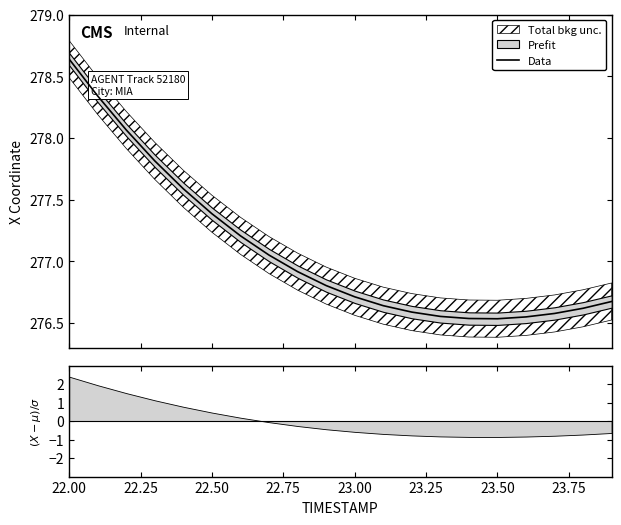

What position from the left is 22.75?

4